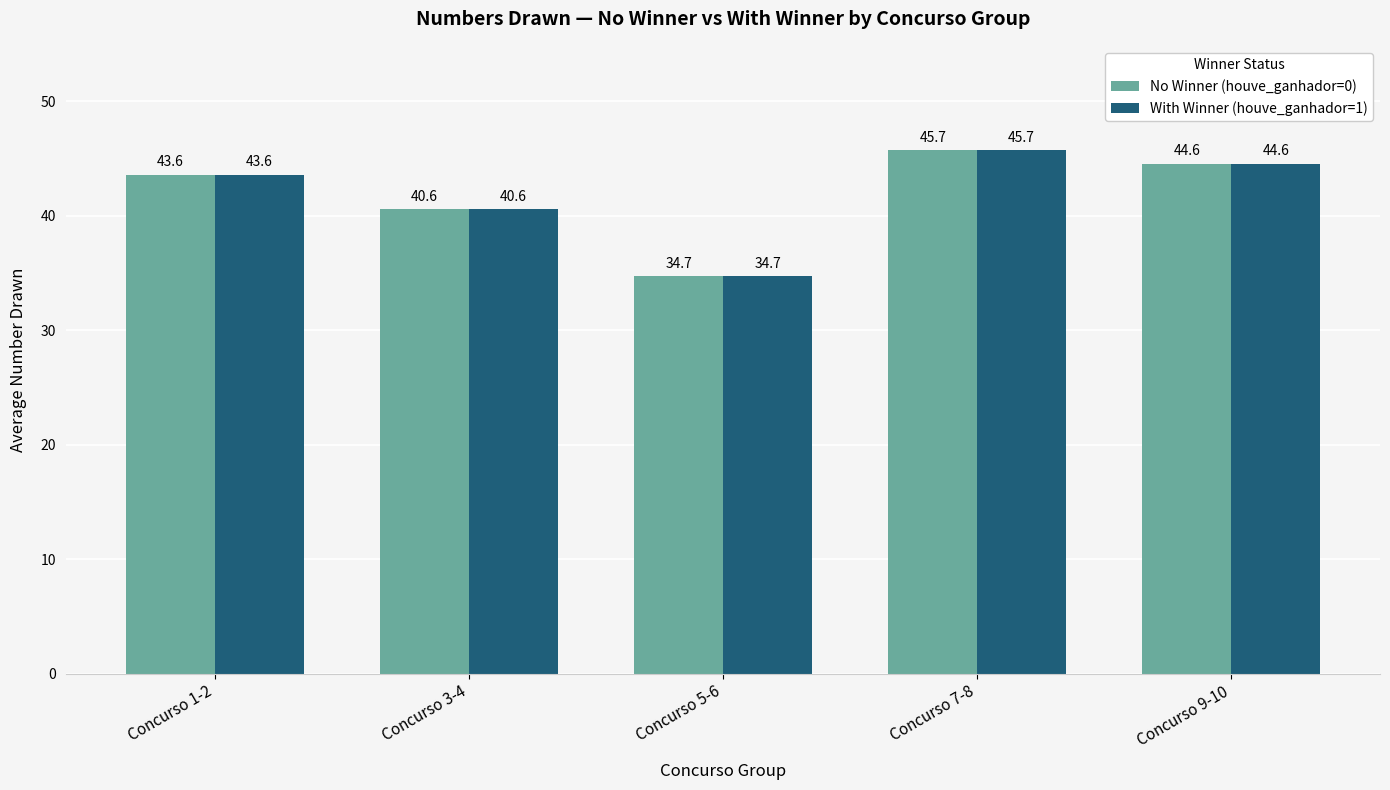

What is the maximum value for No Winner (houve_ganhador=0)?

45.7